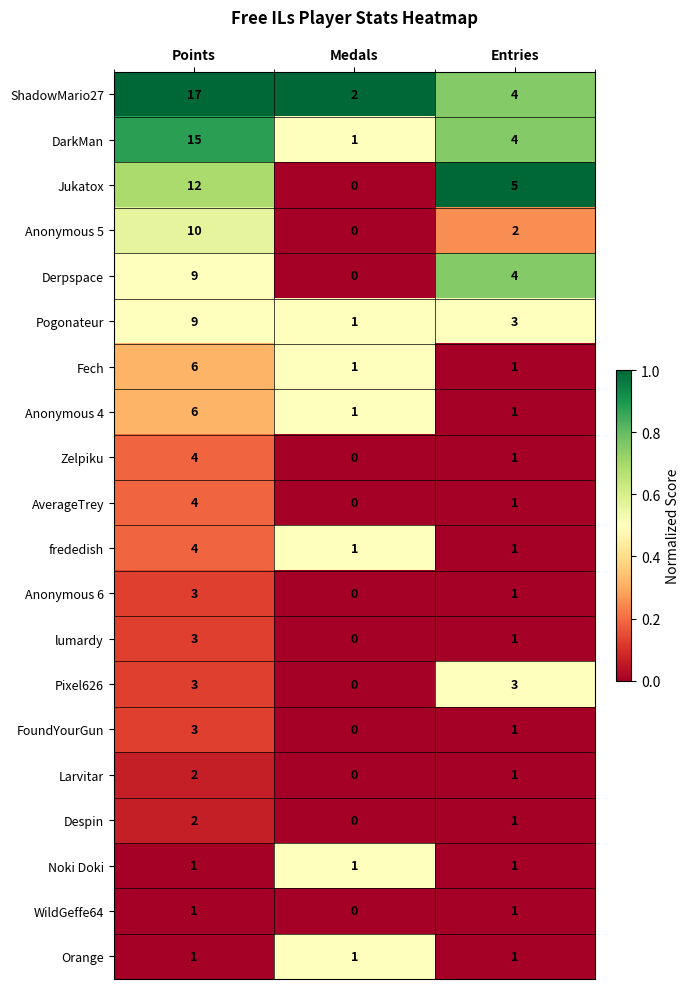

What is the difference between the highest and lowest values at Medals?

2